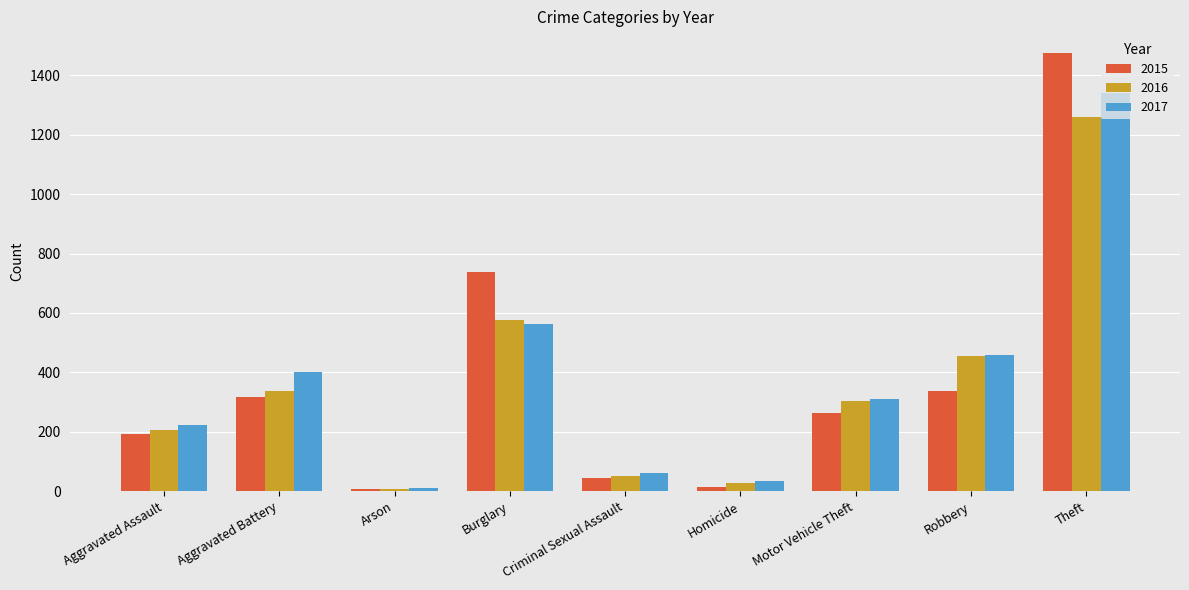

Which series has the widest spread of values?

2015